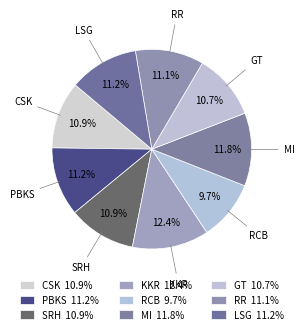

Approximately how many times larger is the value at RR compared to RCB?

1.1